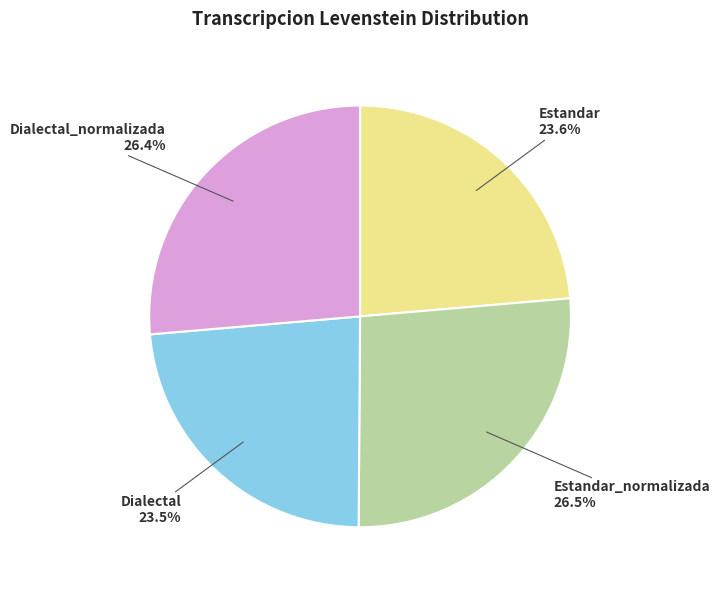

Is there any slice that represents more than half of the pie?

No